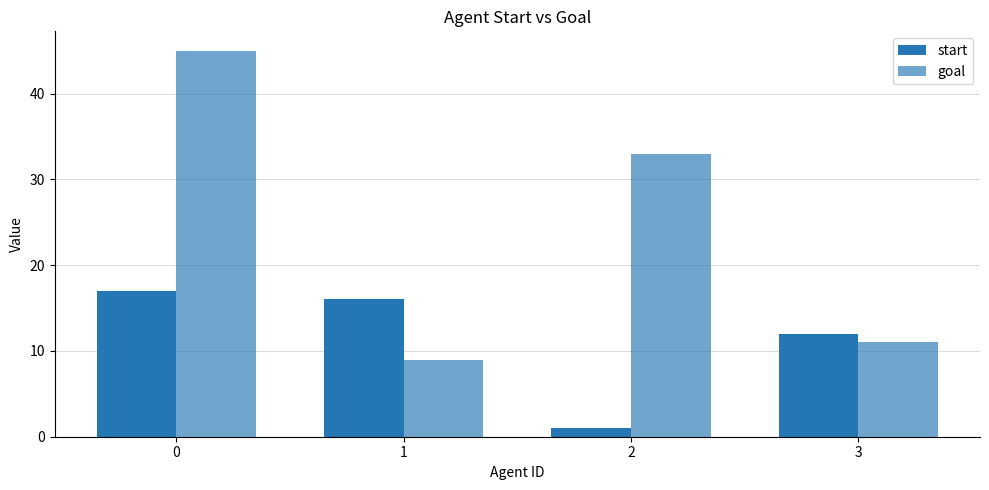

Reading right to left, extract all data points from this chart.

start: 12	1	16	17
goal: 11	33	9	45